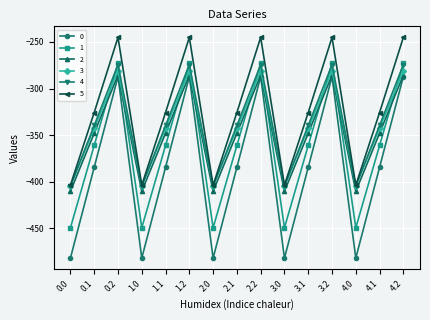

What is the label of the 10th point from the right?

1.2